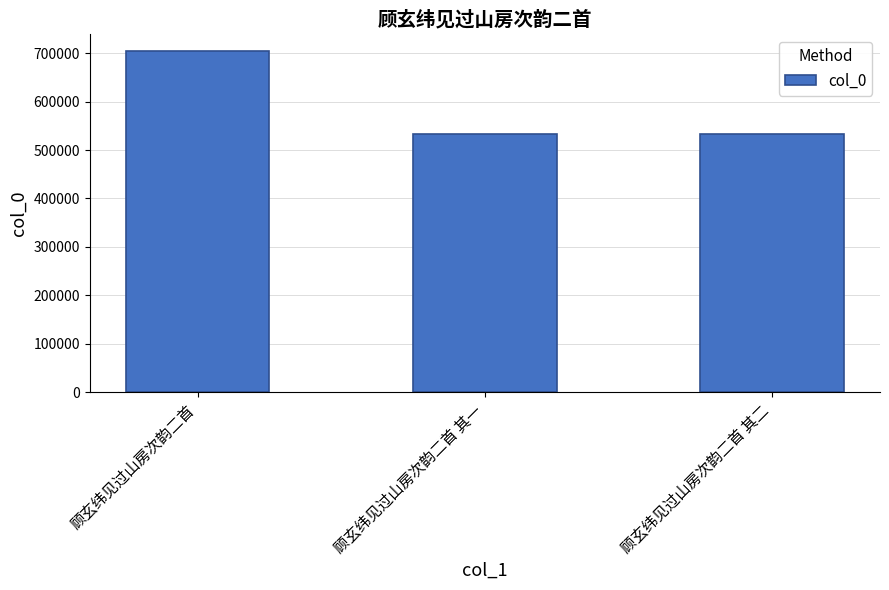

Are the bars grouped side by side (vs. stacked)?

No